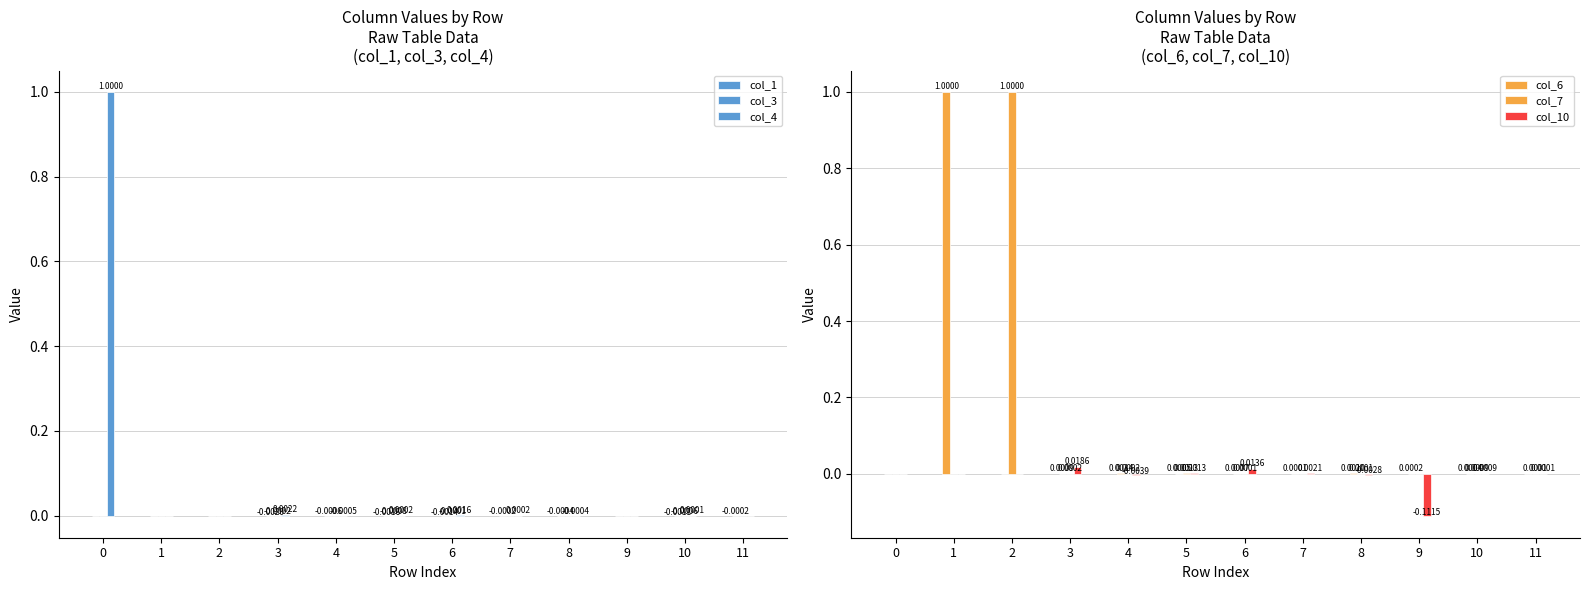

Does the chart contain any negative values?

Yes